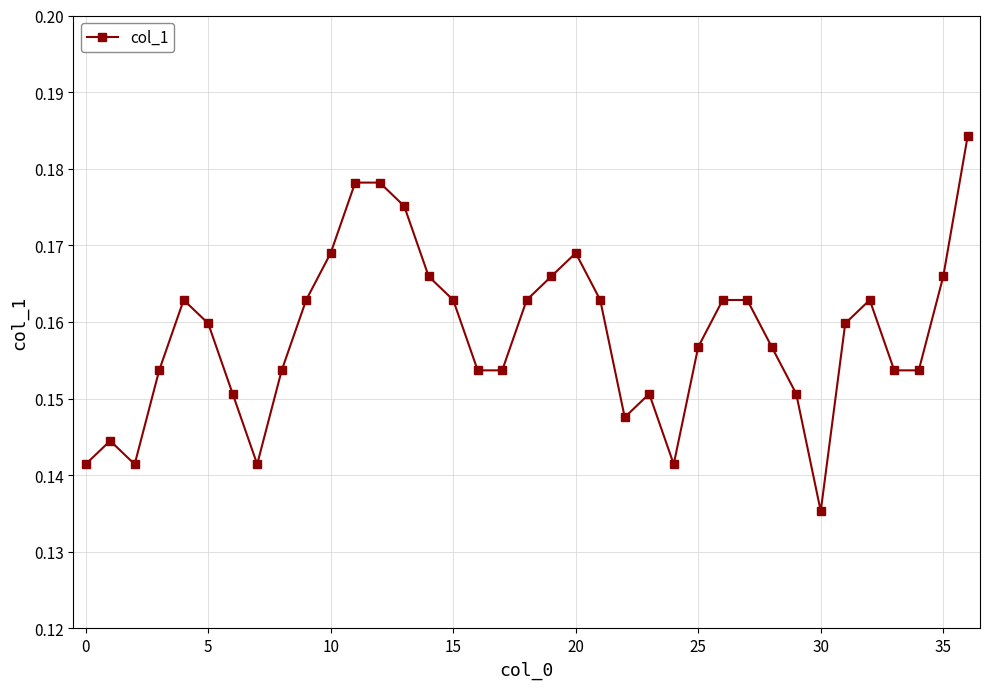

Is this an area chart (filled region under the line)?

No